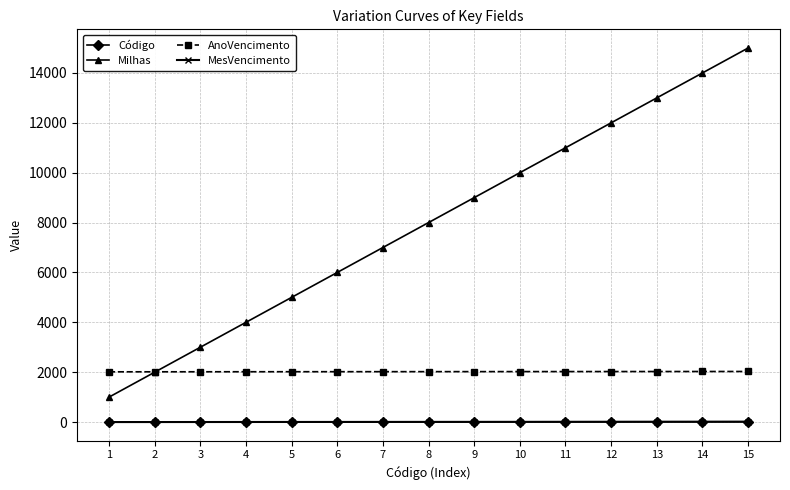

At which category does the chart reach its minimum across all series?

1